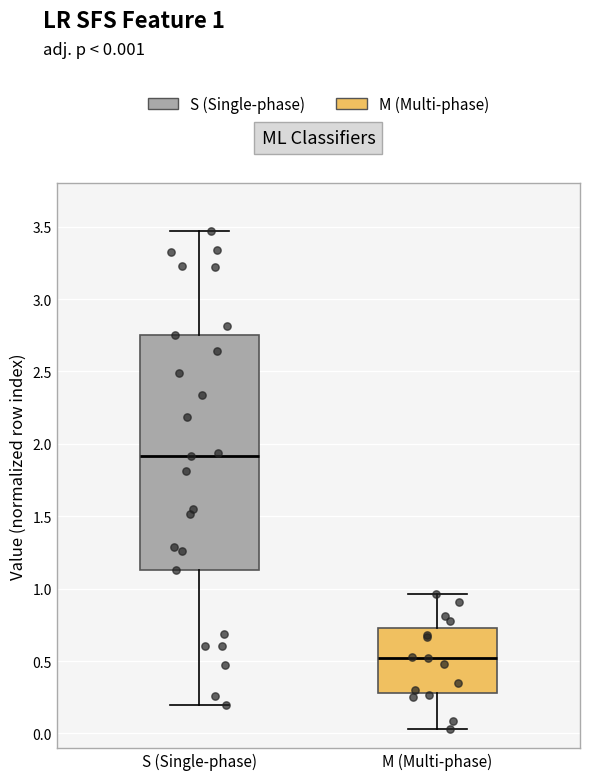

Which box's median line is the lowest?

M (Multi-phase)